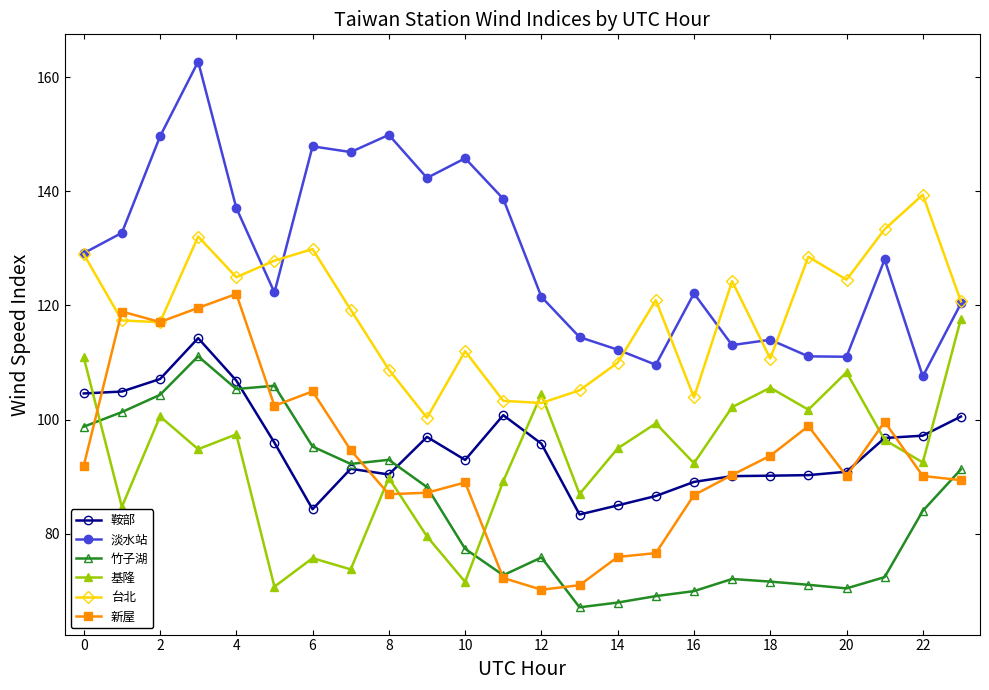

Which series has the largest total across all categories?

淡水站